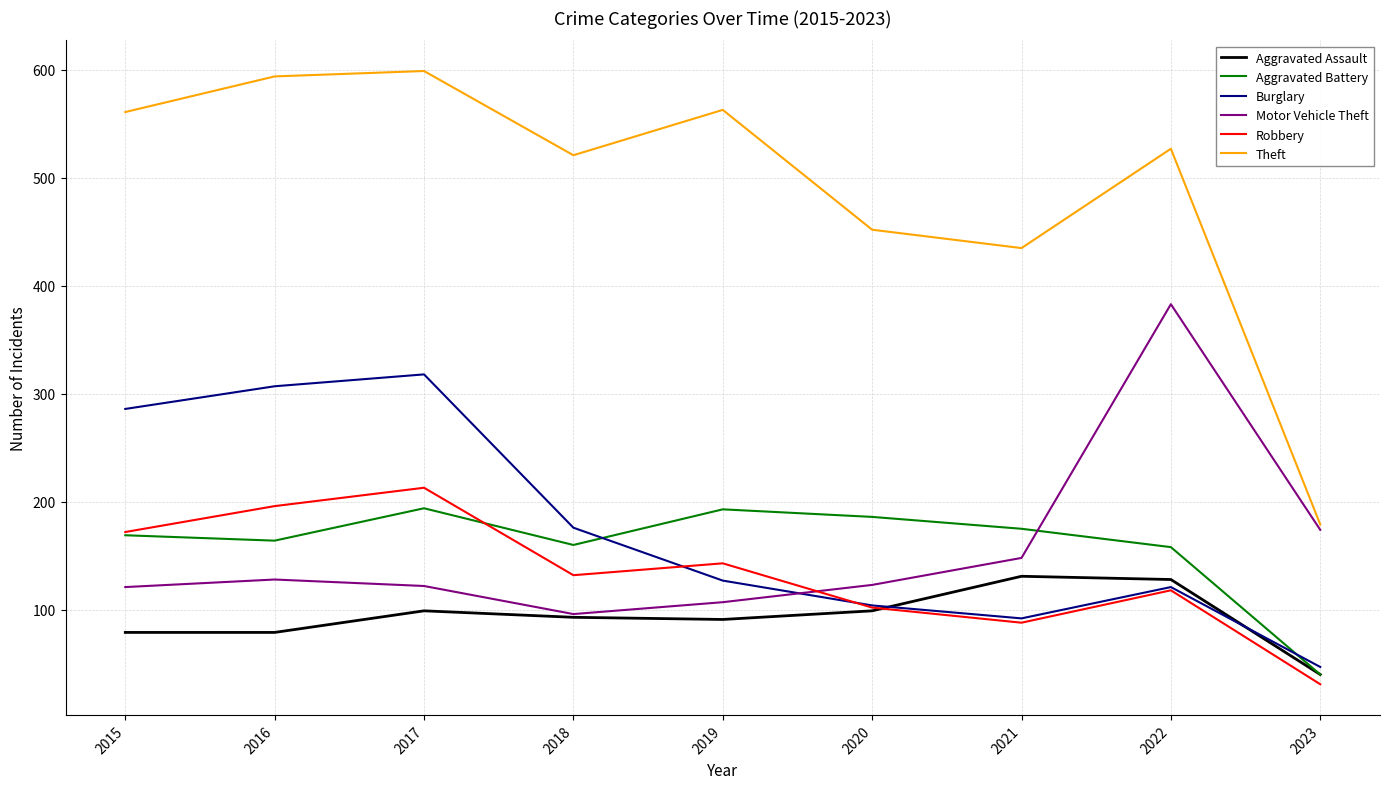

What is the difference between the highest and lowest values at 2015?

482